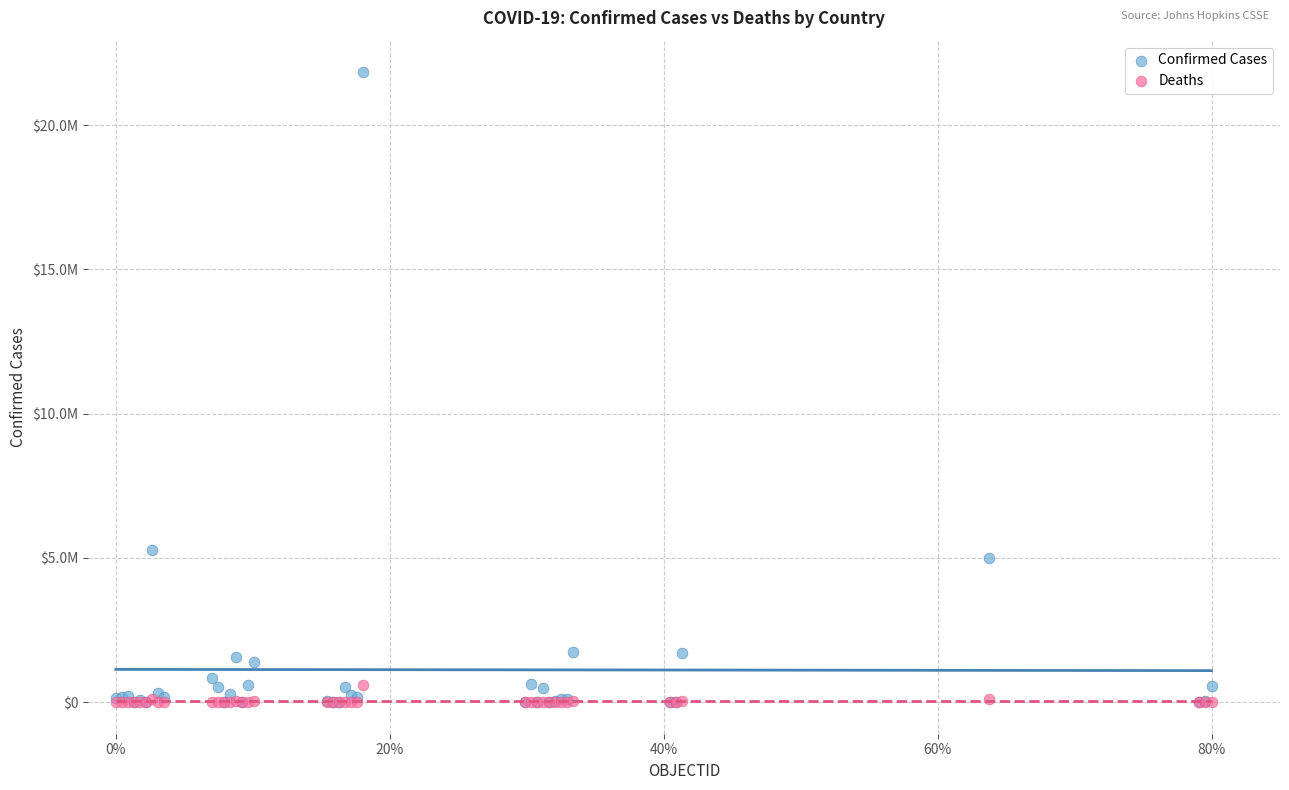

Which series has the largest Y range (max minus min)?

Confirmed Cases